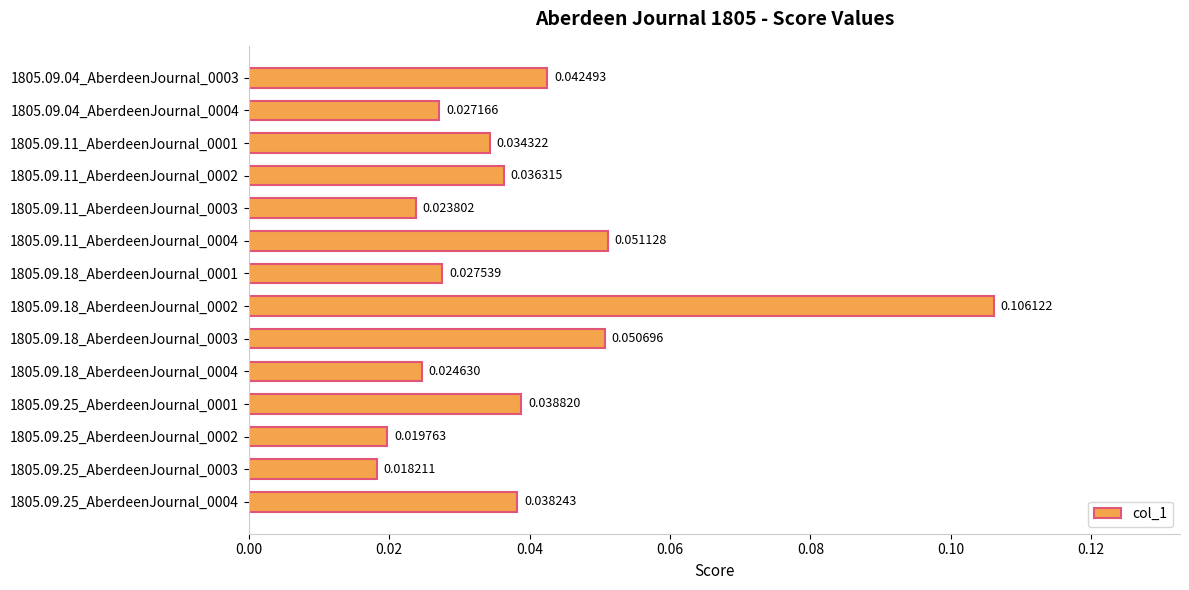

Which has a higher value, 1805.09.11_AberdeenJournal_0003 or 1805.09.11_AberdeenJournal_0001?

1805.09.11_AberdeenJournal_0001